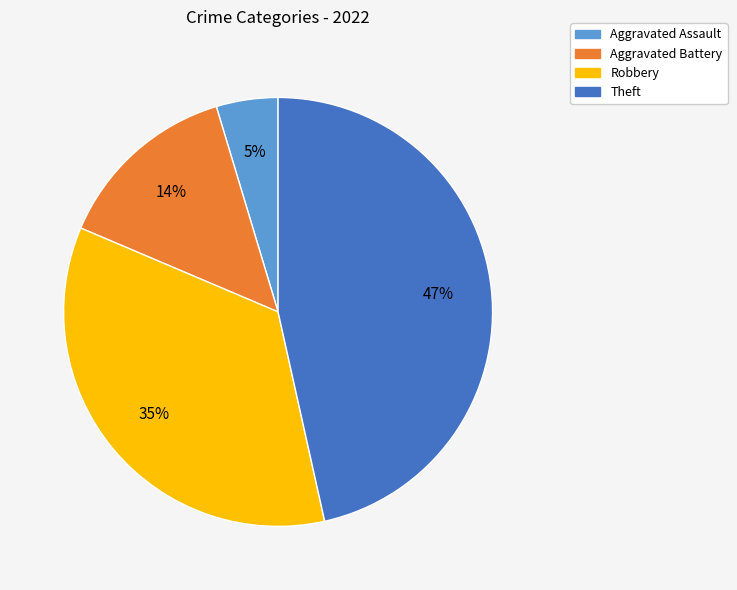

Do Robbery and Aggravated Assault together represent more than half of the pie?

No